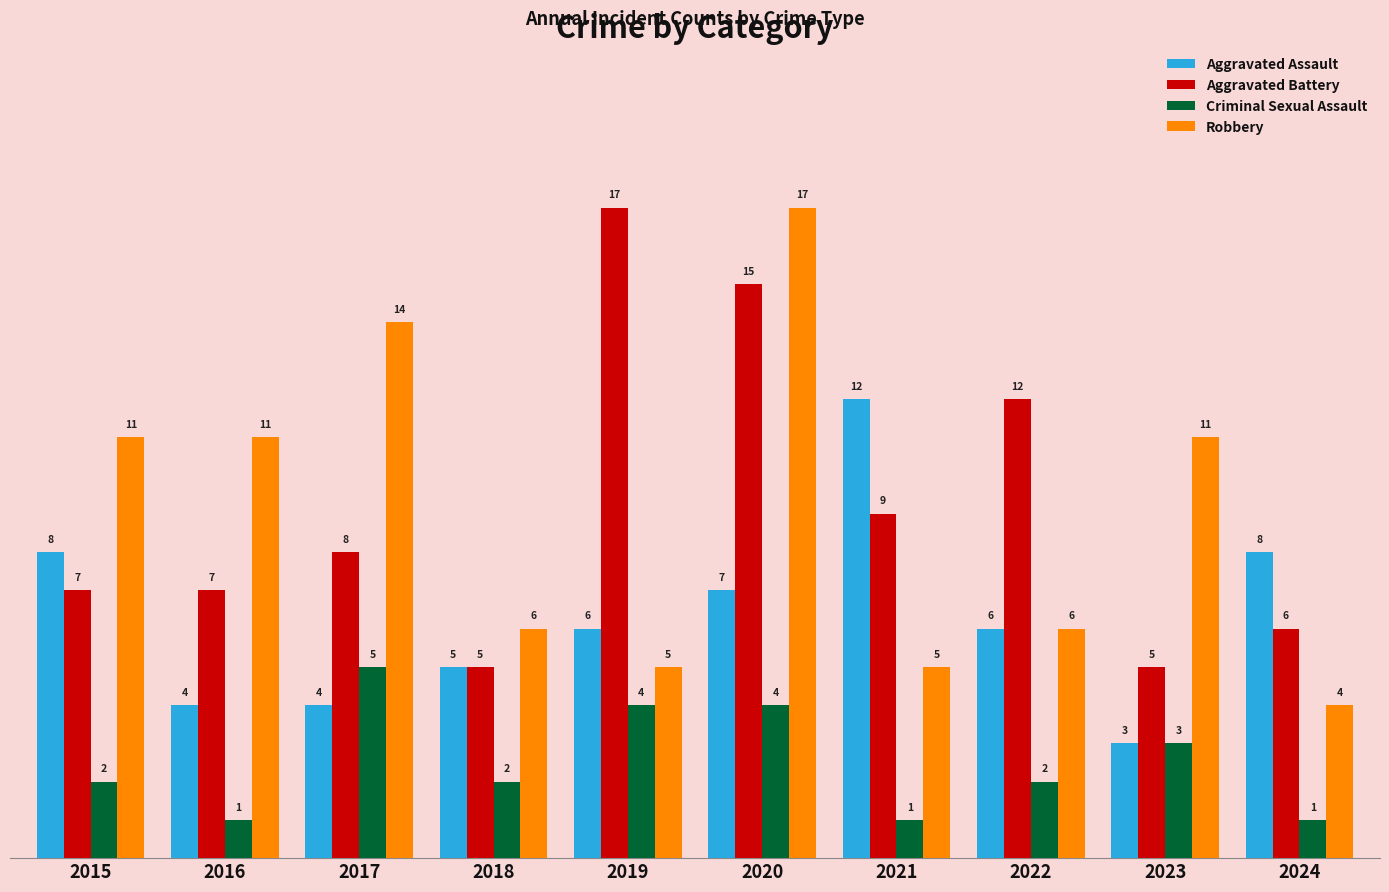

What is the maximum value shown in the chart?

17